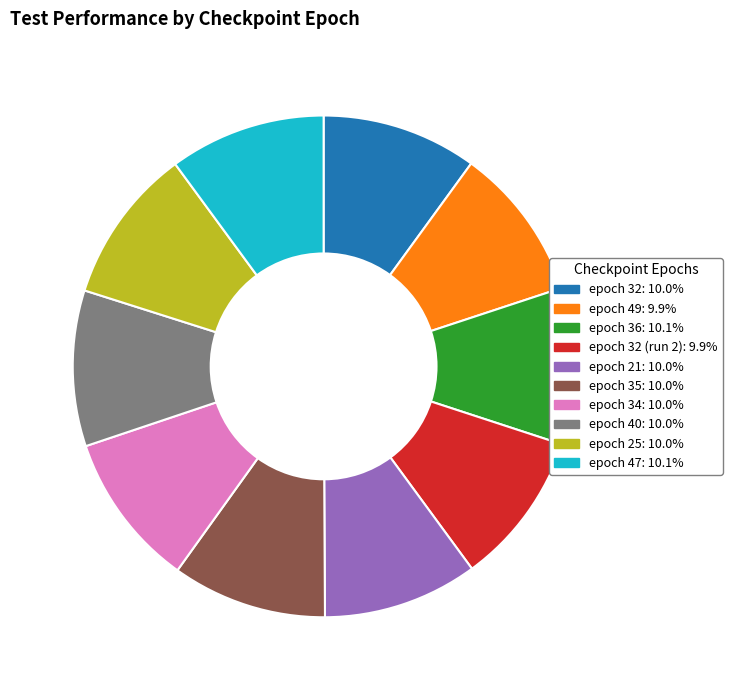

Do epoch 34: 10.0% and epoch 40: 10.0% together represent more than half of the pie?

No